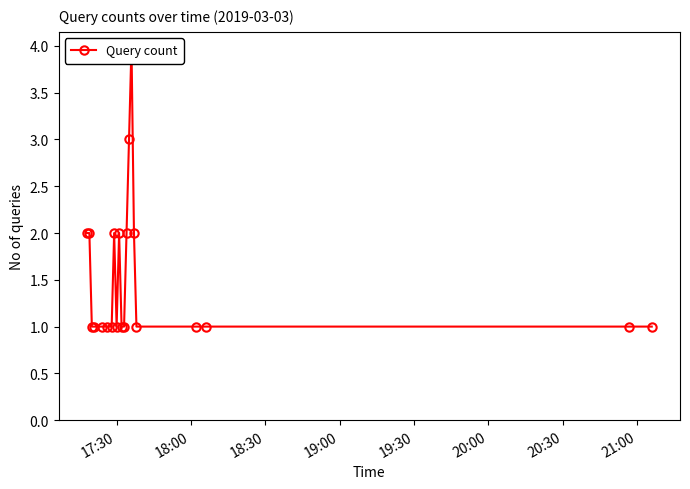

Is this an area chart (filled region under the line)?

No